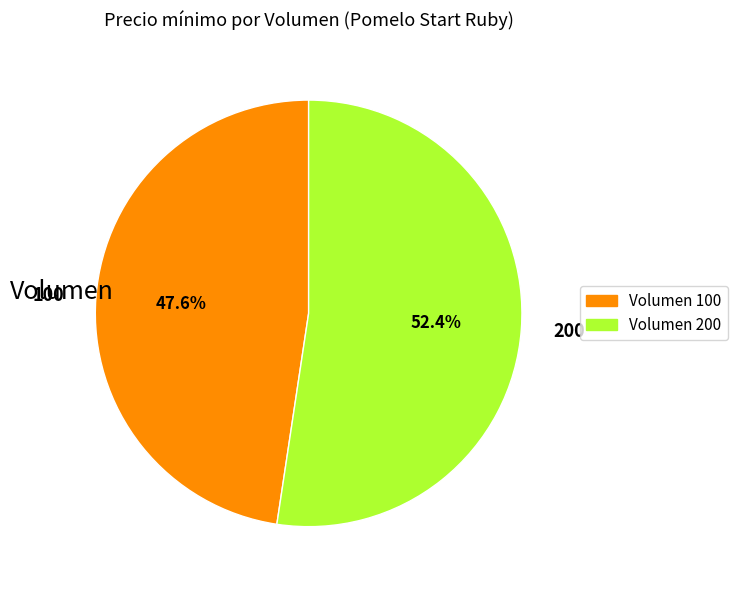

Does any single category account for the majority?

Yes